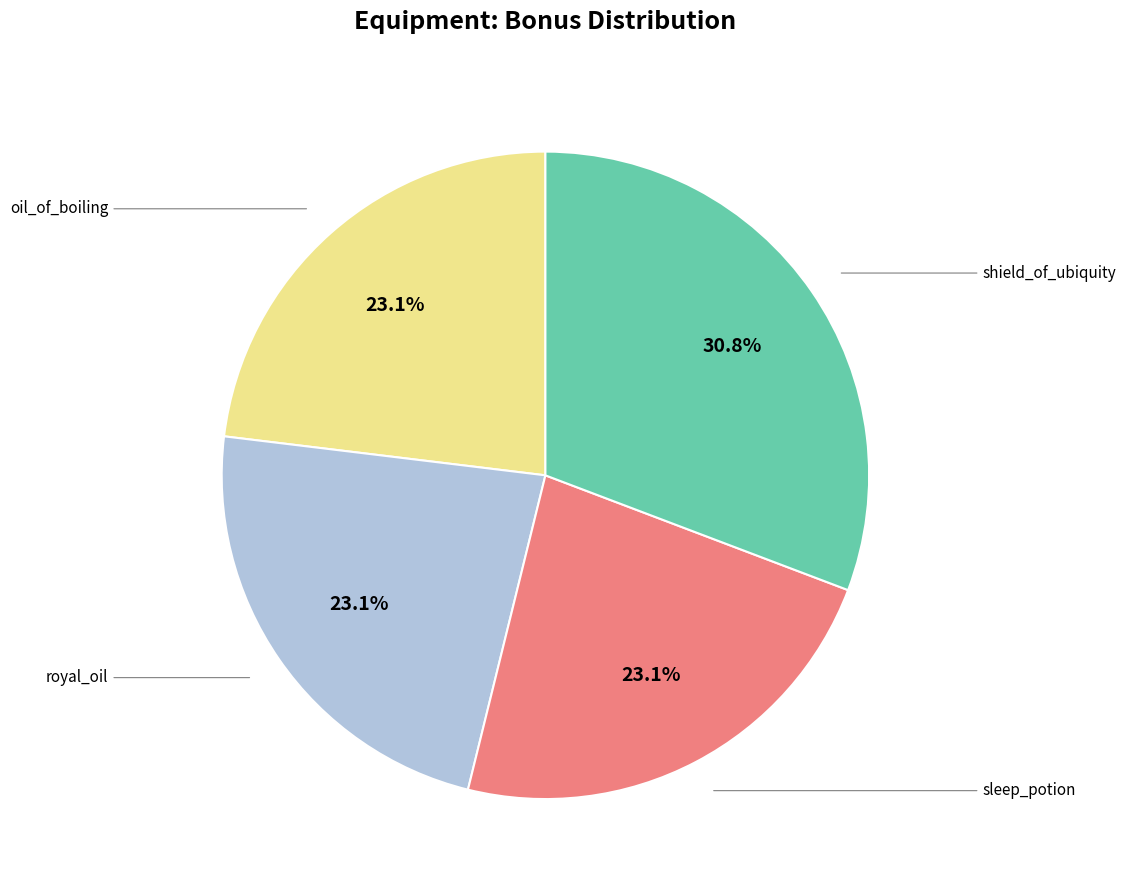

How many segments does this pie chart have?

4